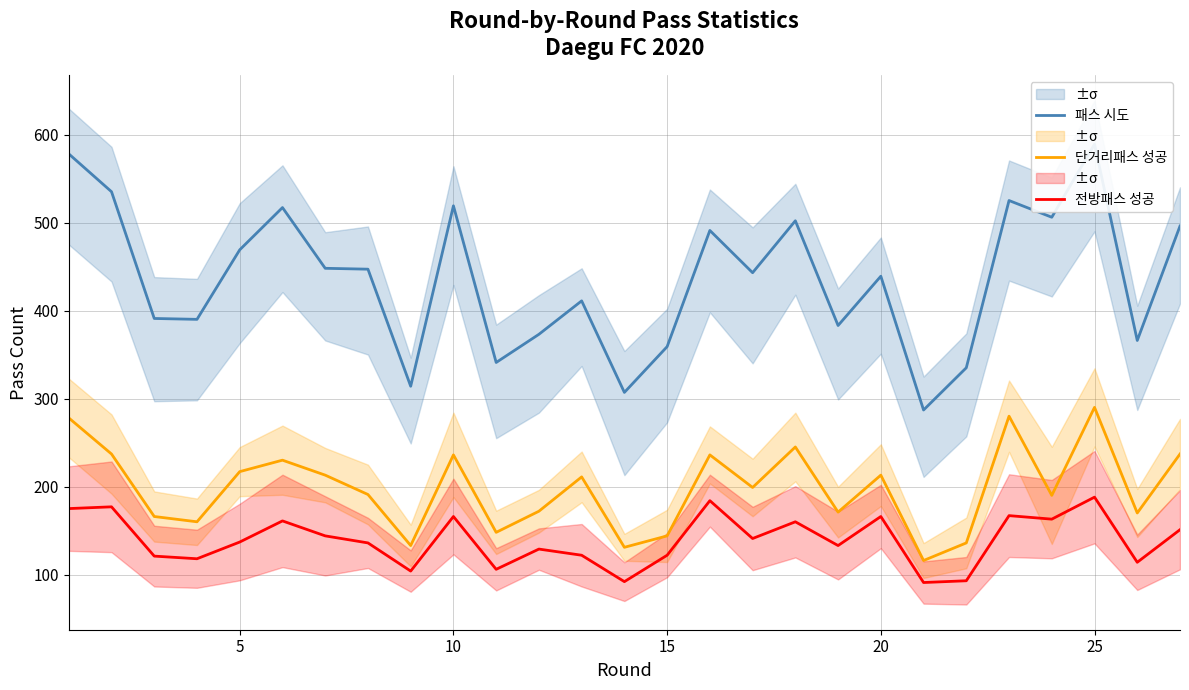

What are all the series names shown in the legend?

패스 시도, 단거리패스 성공, 전방패스 성공